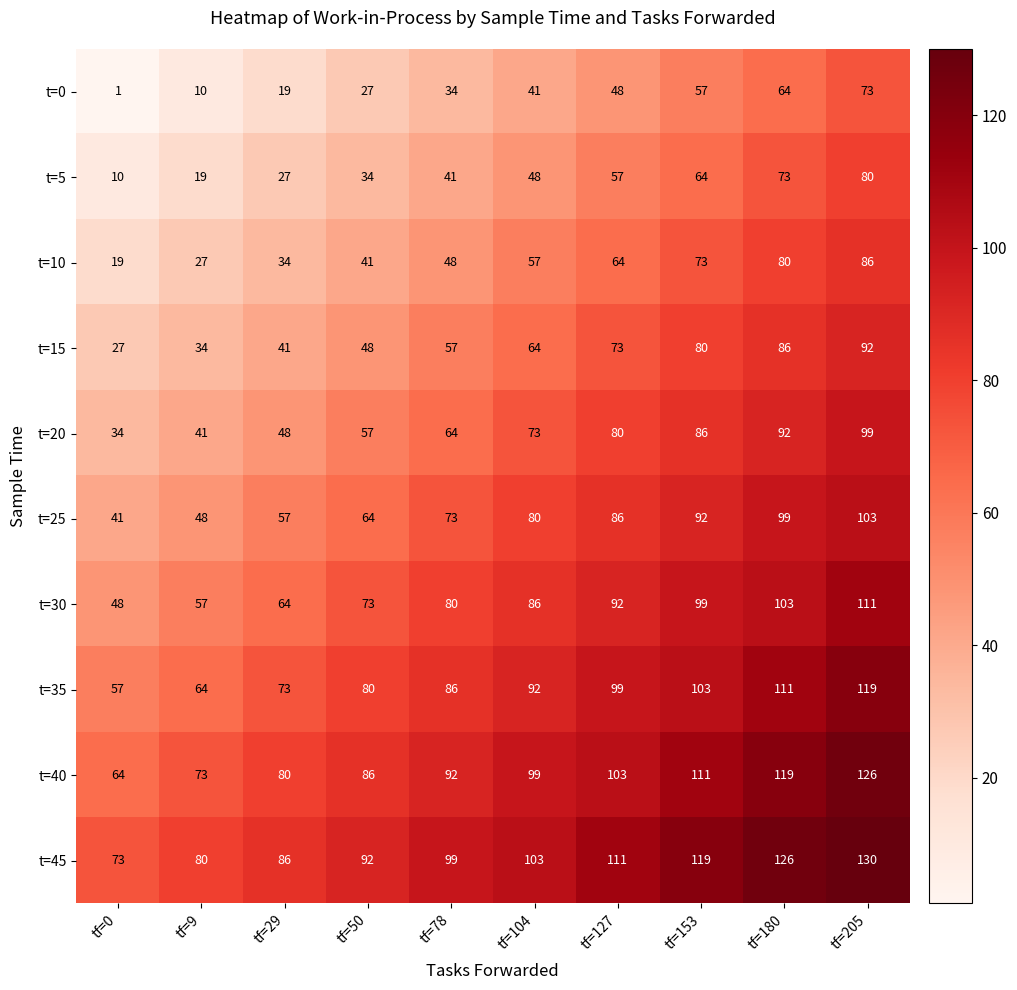

What is the spread (max minus min) of values at tf=78?

65